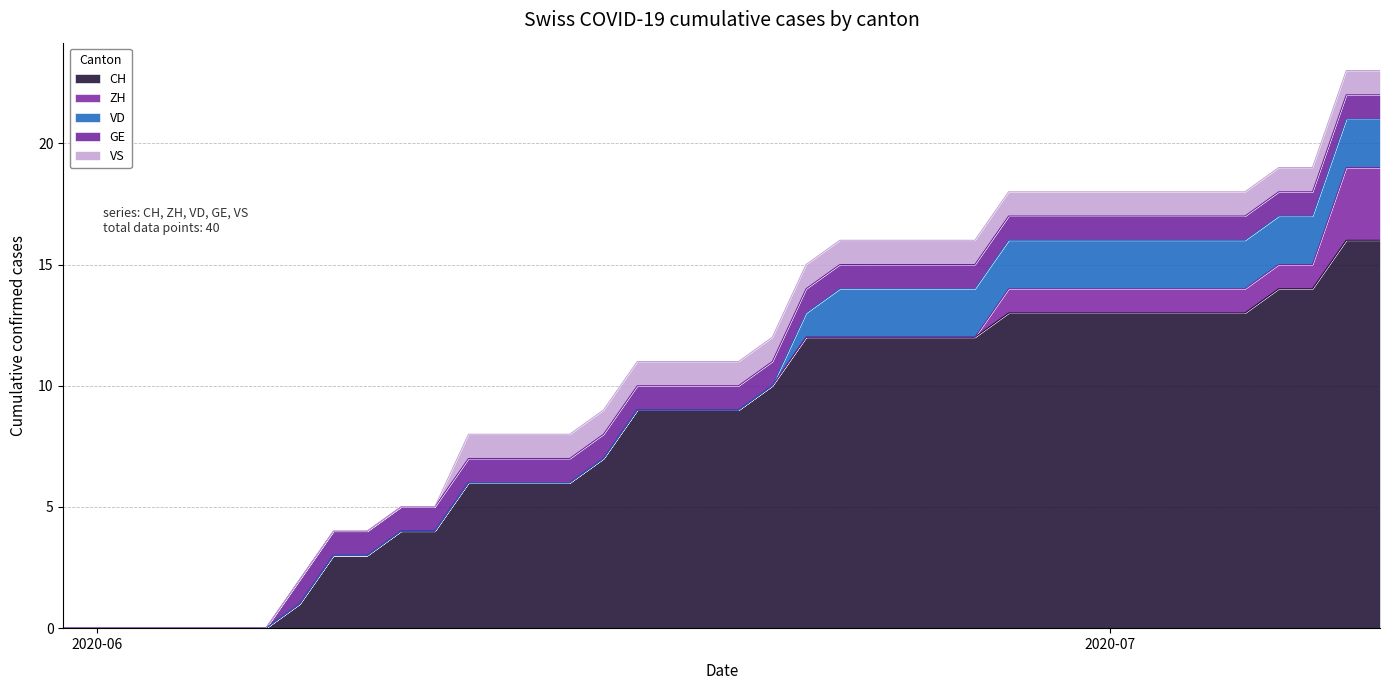

Which category has the highest value across all series?

2020-07-08